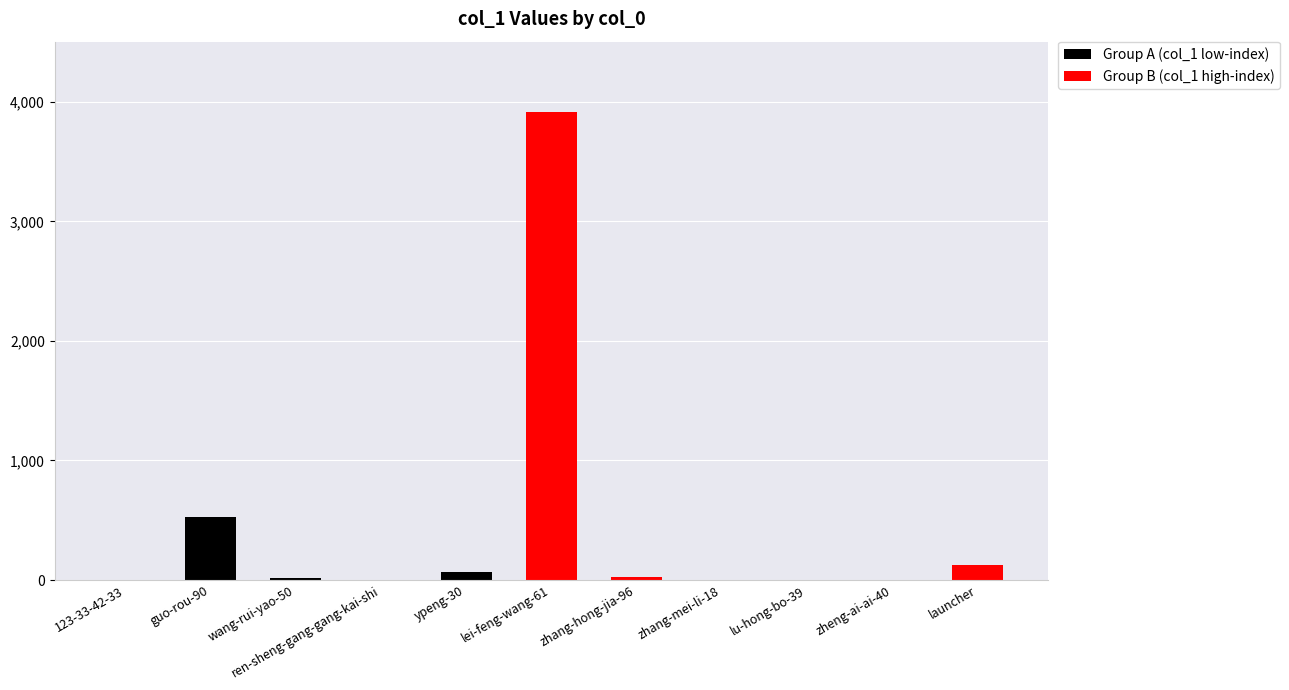

The chart shows a value of 51 at zhang-hong-jia-96. True or false?

False